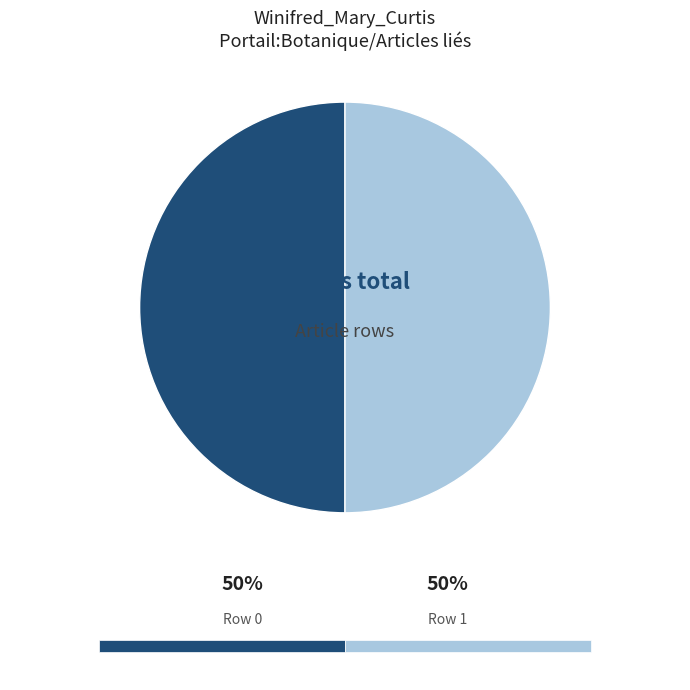

How many segments does this pie chart have?

2